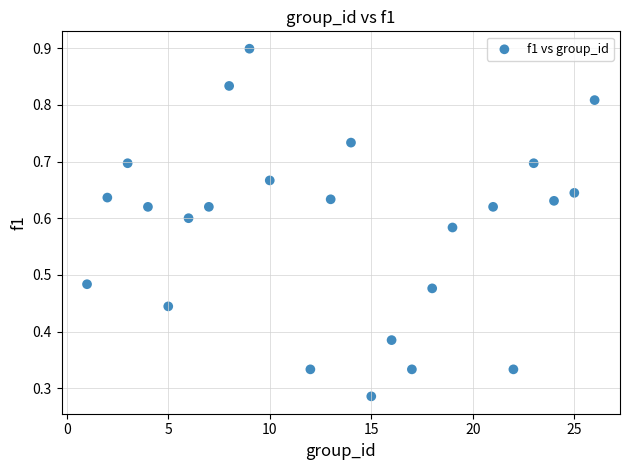

What is the range of X values (max minus min)?

25.0